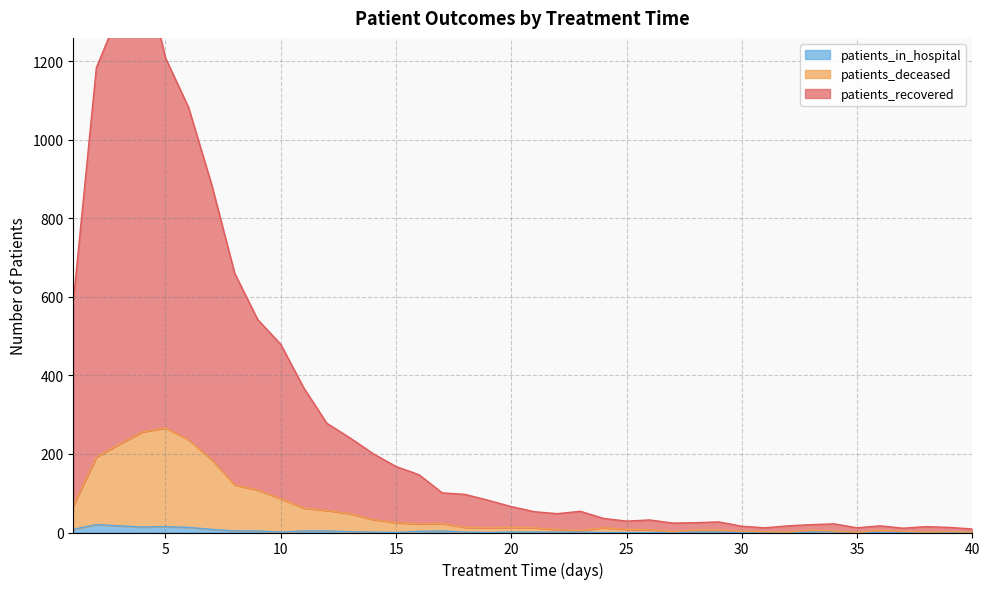

What is the average value of the patients_in_hospital series?

3